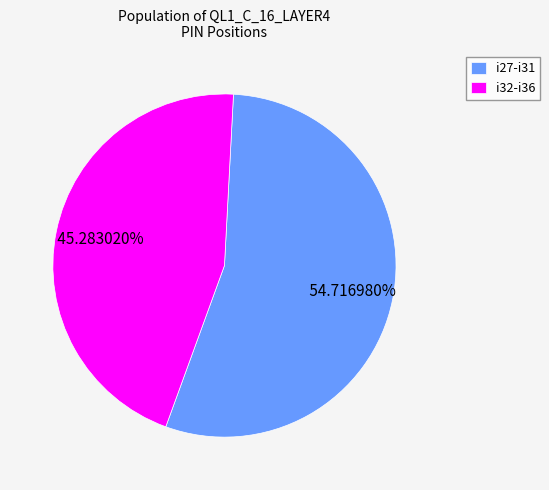

Between i27-i31 and i32-i36, which is larger?

i27-i31